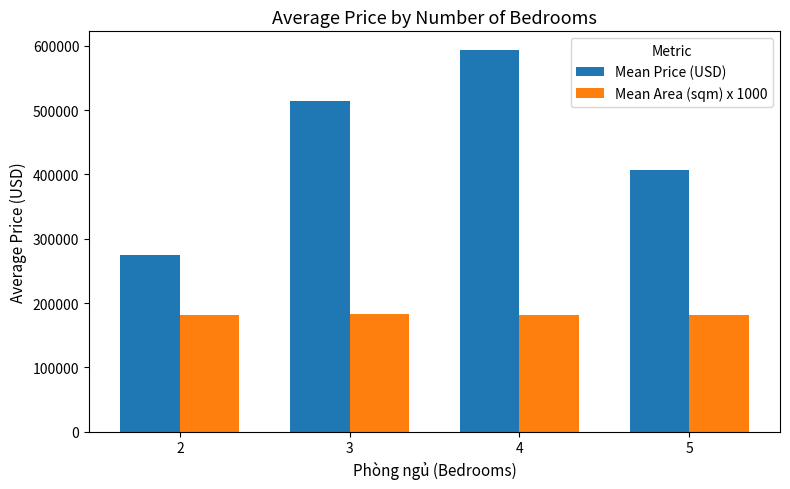

What is the sum of all Mean Area (sqm) x 1000 values?

727039.3